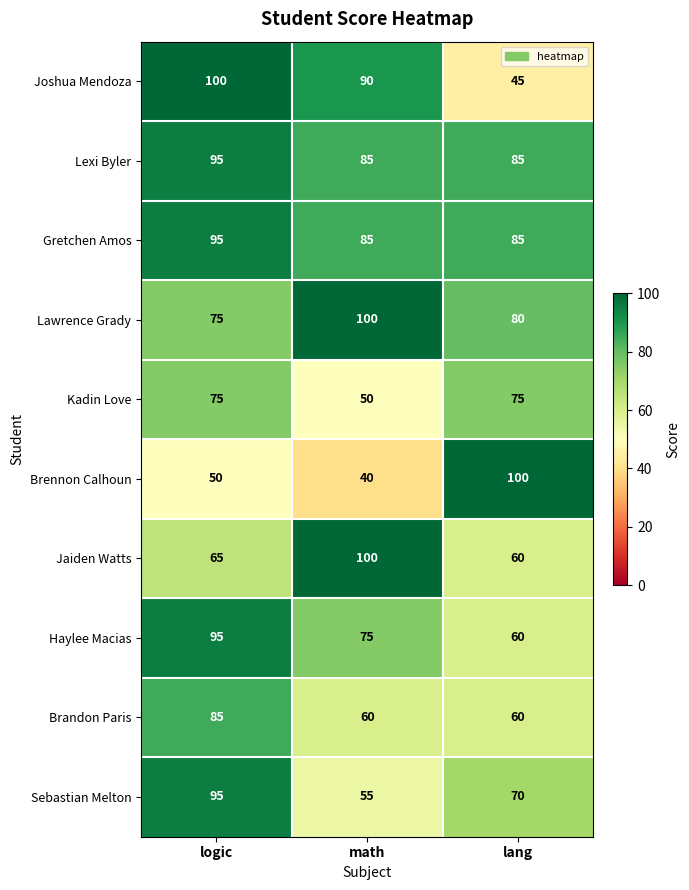

How many values in the Brandon Paris series exceed 60?

1